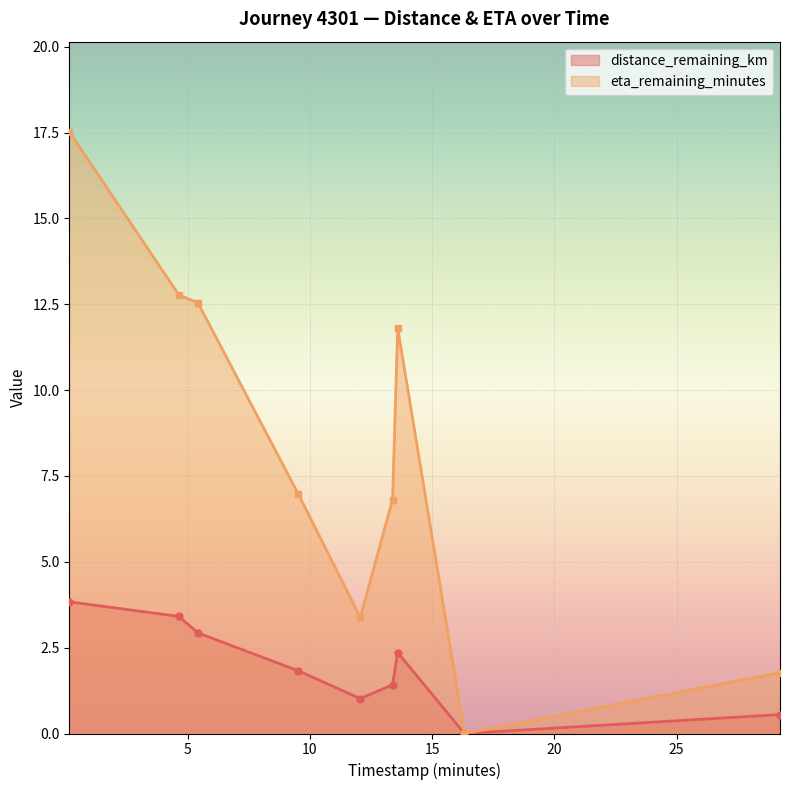

What are all the series names shown in the legend?

distance_remaining_km, eta_remaining_minutes